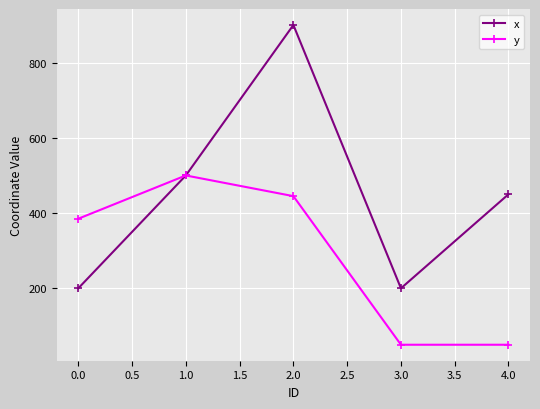

Rank the series by their average value, from highest to lowest.

x, y